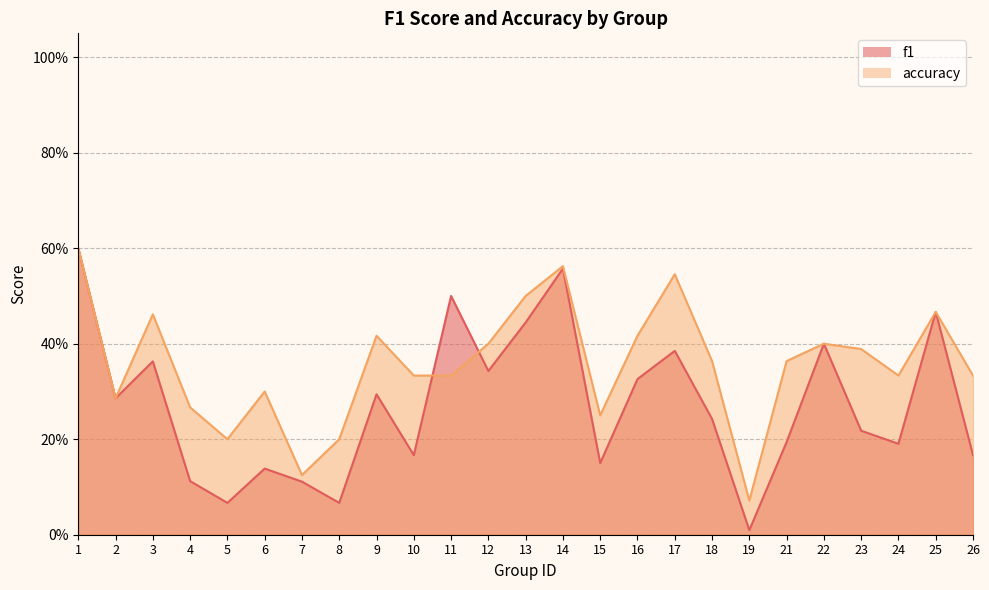

Which series has the largest range (max minus min)?

f1